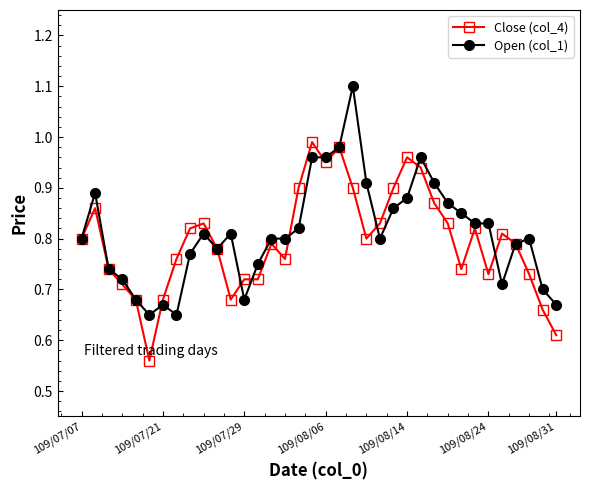

Count the number of categories in the chart.

36